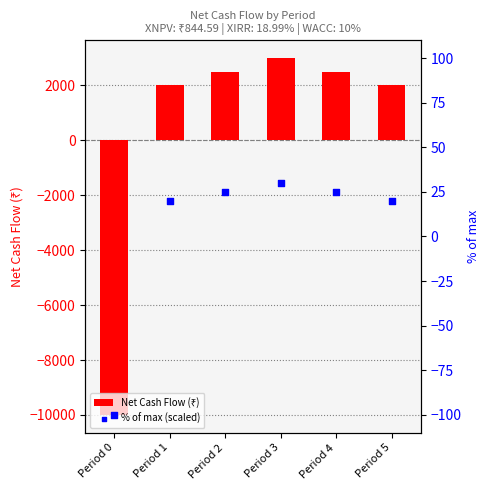

Is the value of % of max (scaled) at Period 5 greater than the value of Net Cash Flow (₹) at Period 1?

No